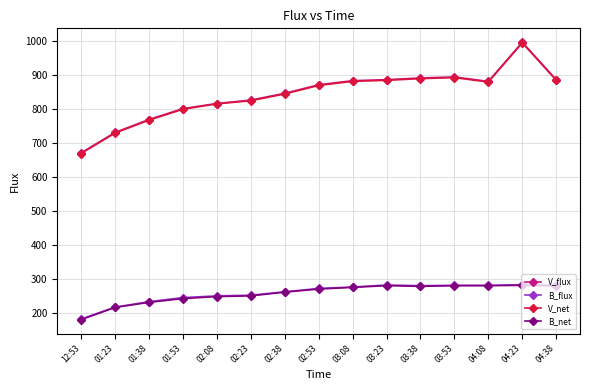

What is the sum of all B_net values?

3851